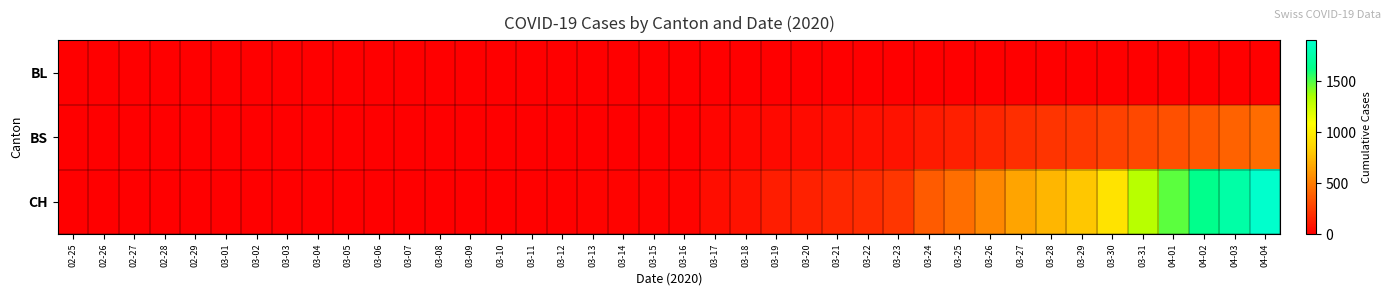

Rank the series by their average value, from highest to lowest.

CH, BS, BL